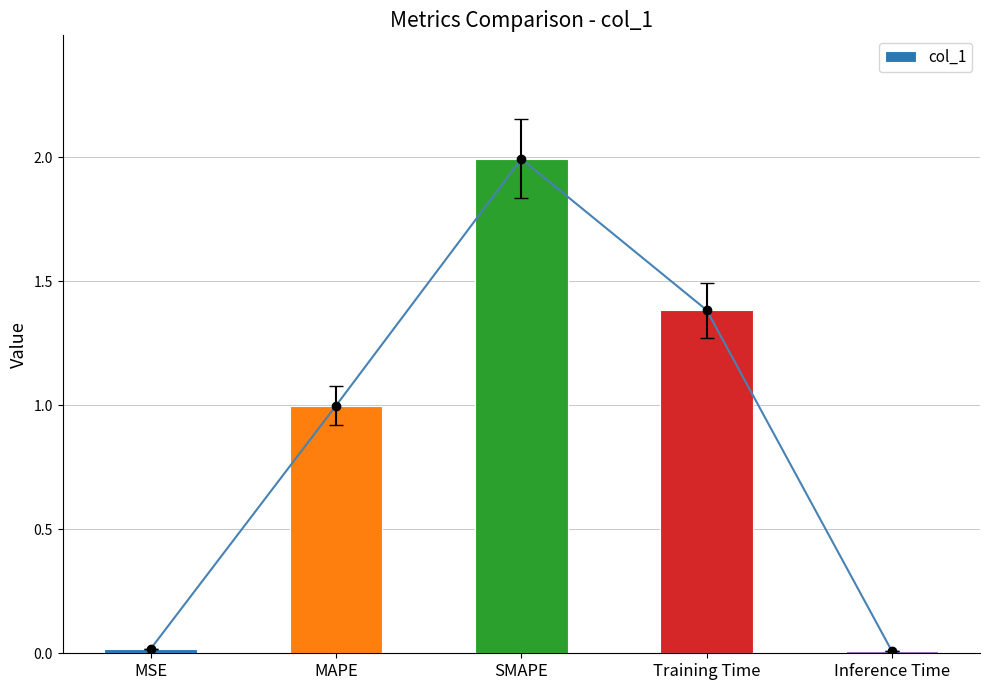

Reading right to left, what are all the values shown in this chart?

0.0	1.4	2.0	1.0	0.0